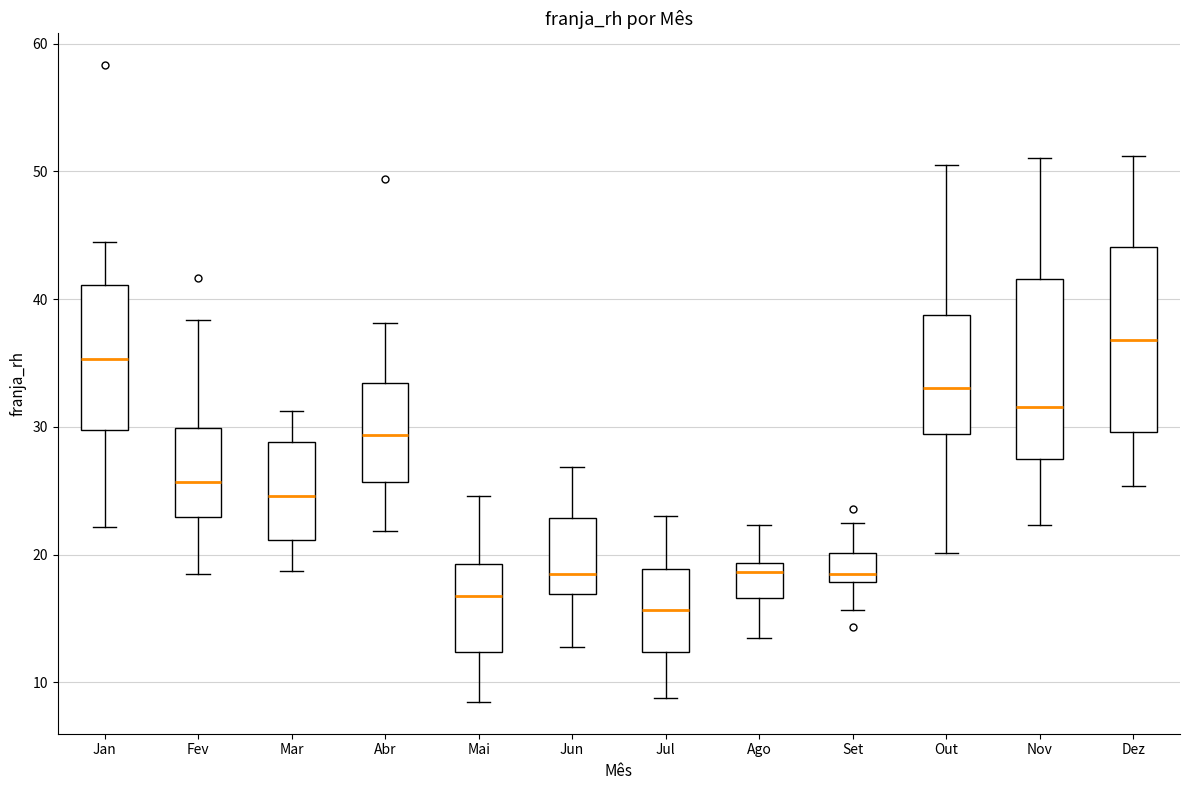

Where does the median line of the box for Dez sit on the y-axis? The values are not printed on the chart, so give them approximately, as read against the axis.

37